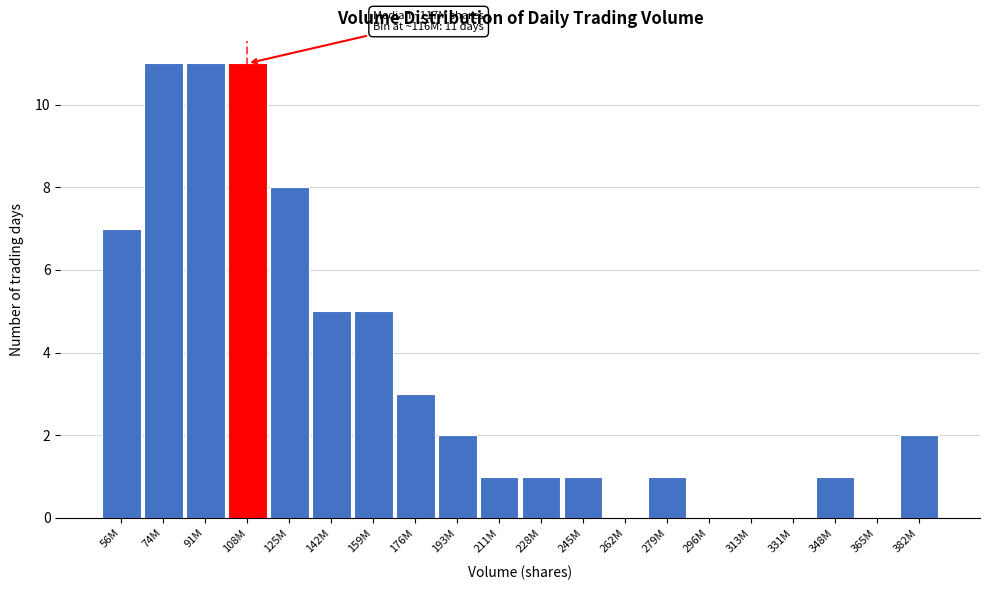

Reading left to right, list all the values displayed in this chart.

56M=7	74M=11	91M=11	108M=11	125M=8	142M=5	159M=5	176M=3	193M=2	211M=1	228M=1	245M=1	262M=0	279M=1	296M=0	313M=0	331M=0	348M=1	365M=0	382M=2